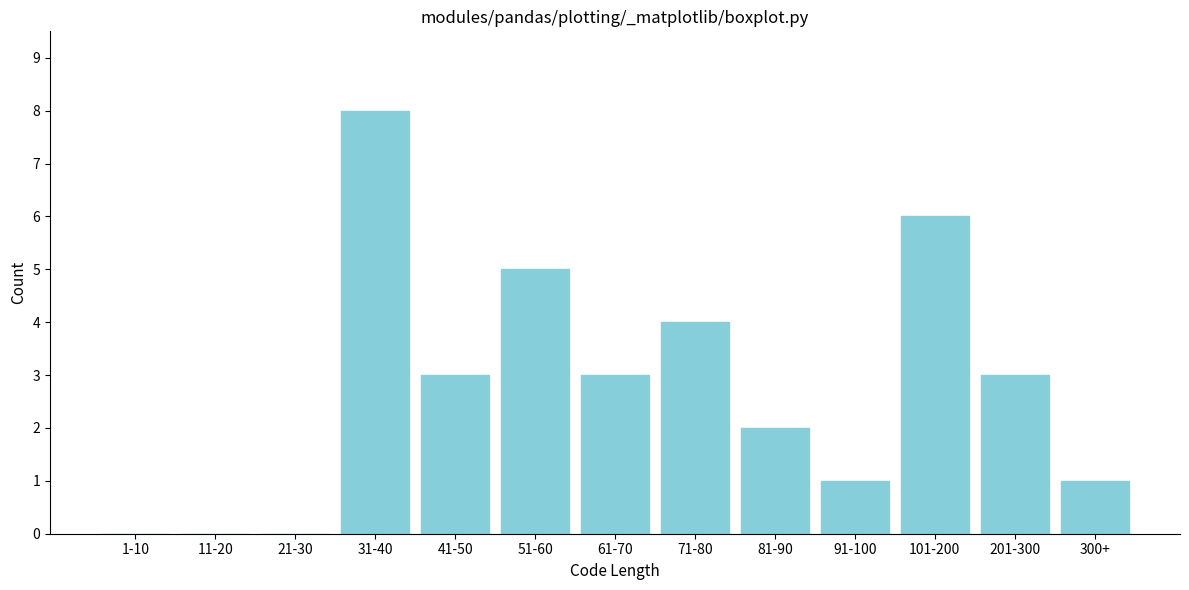

Reading left to right, extract all data points from this chart.

1-10=0	11-20=0	21-30=0	31-40=8	41-50=3	51-60=5	61-70=3	71-80=4	81-90=2	91-100=1	101-200=6	201-300=3	300+=1